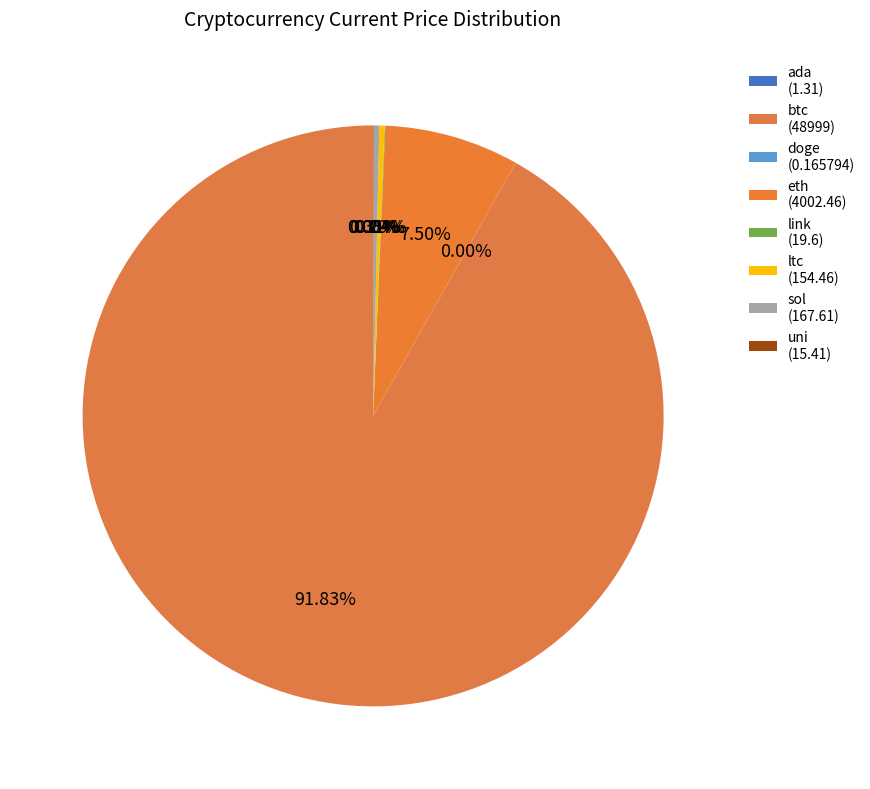

Count the number of slices in the pie.

8